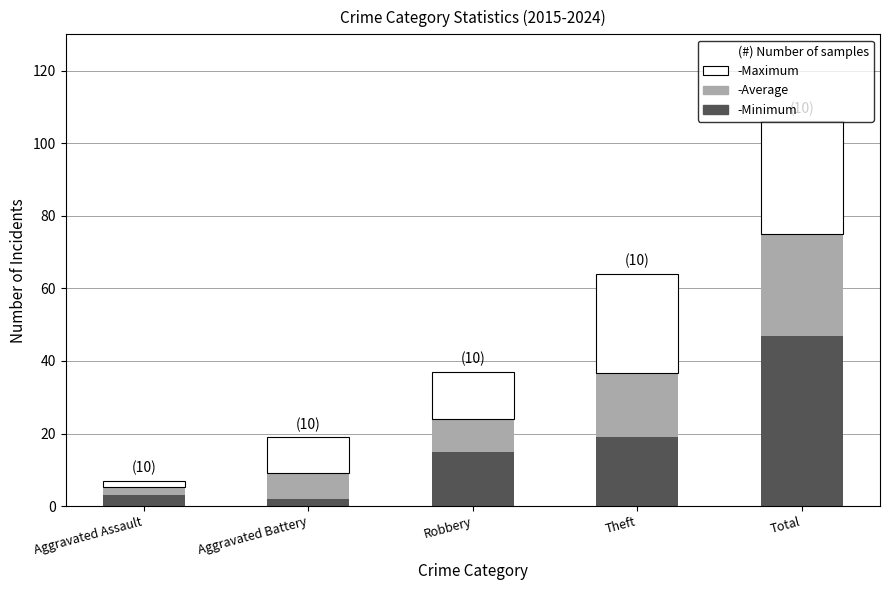

At which label is -Minimum closest to 24?

Theft